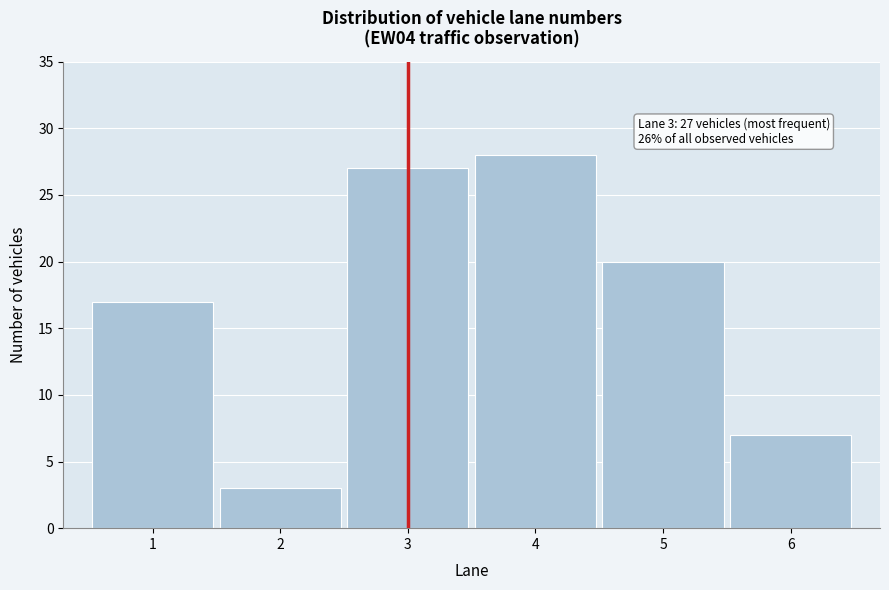

Which range on the x-axis has the tallest bar?

3.5 to 4.5